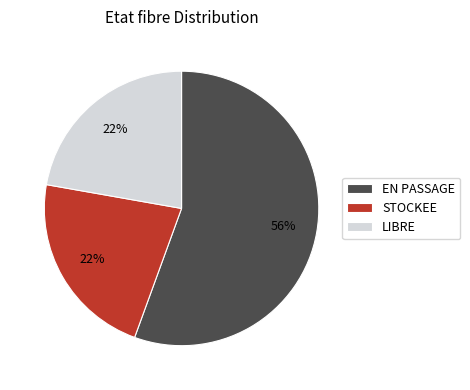

To the nearest percent, what percentage of the pie is LIBRE?

22%